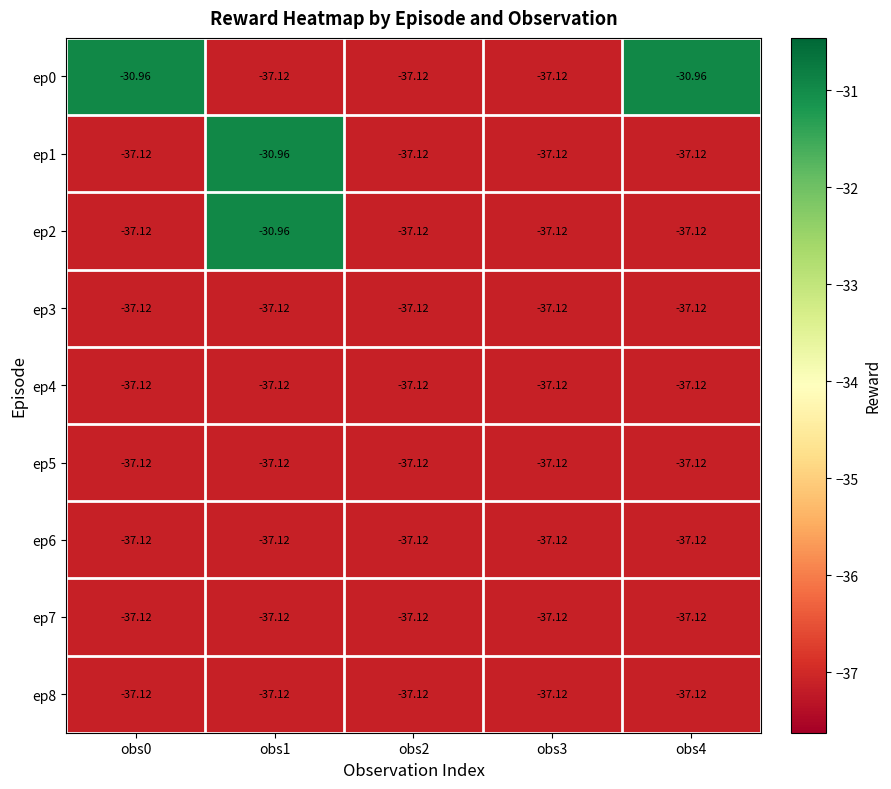

Reading right to left, what are all the values shown in this chart?

ep0: obs4=-31.0	obs3=-37.1	obs2=-37.1	obs1=-37.1	obs0=-31.0
ep1: obs4=-37.1	obs3=-37.1	obs2=-37.1	obs1=-31.0	obs0=-37.1
ep2: obs4=-37.1	obs3=-37.1	obs2=-37.1	obs1=-31.0	obs0=-37.1
ep3: obs4=-37.1	obs3=-37.1	obs2=-37.1	obs1=-37.1	obs0=-37.1
ep4: obs4=-37.1	obs3=-37.1	obs2=-37.1	obs1=-37.1	obs0=-37.1
ep5: obs4=-37.1	obs3=-37.1	obs2=-37.1	obs1=-37.1	obs0=-37.1
ep6: obs4=-37.1	obs3=-37.1	obs2=-37.1	obs1=-37.1	obs0=-37.1
ep7: obs4=-37.1	obs3=-37.1	obs2=-37.1	obs1=-37.1	obs0=-37.1
ep8: obs4=-37.1	obs3=-37.1	obs2=-37.1	obs1=-37.1	obs0=-37.1